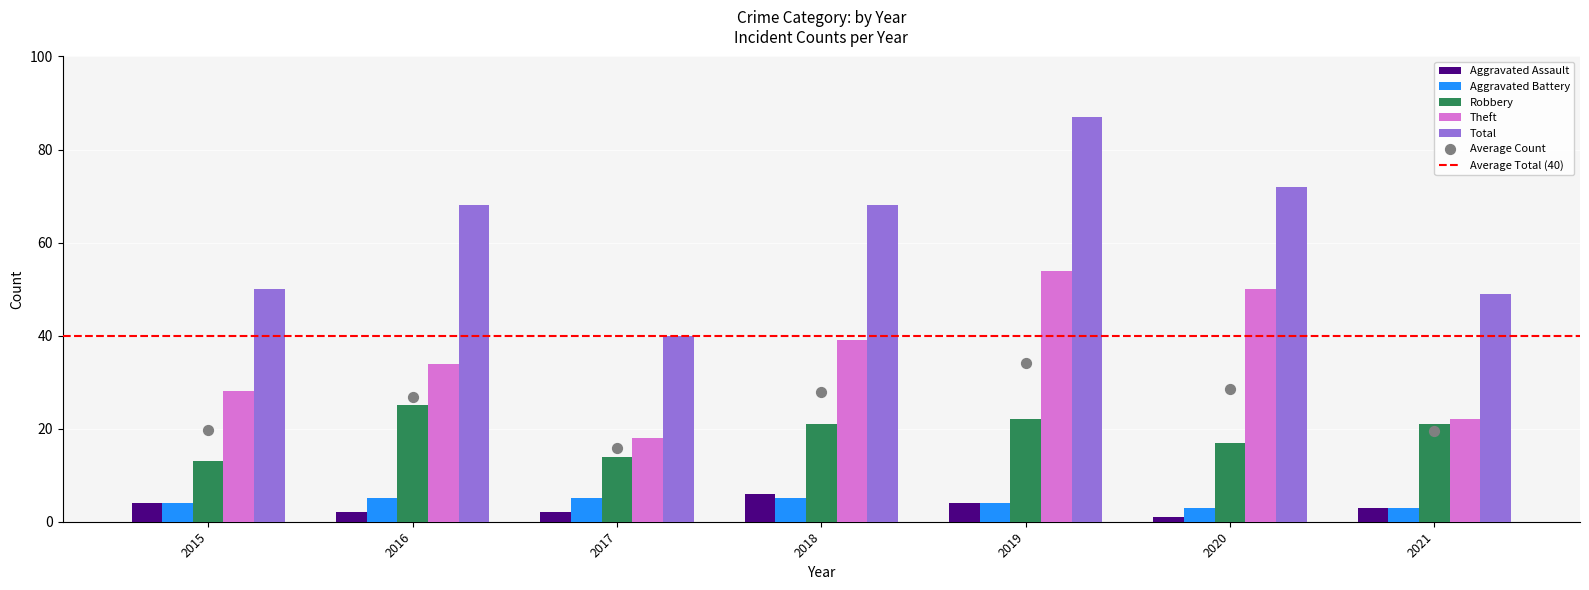

What are all the series names shown in the legend?

Aggravated Assault, Aggravated Battery, Robbery, Theft, Total